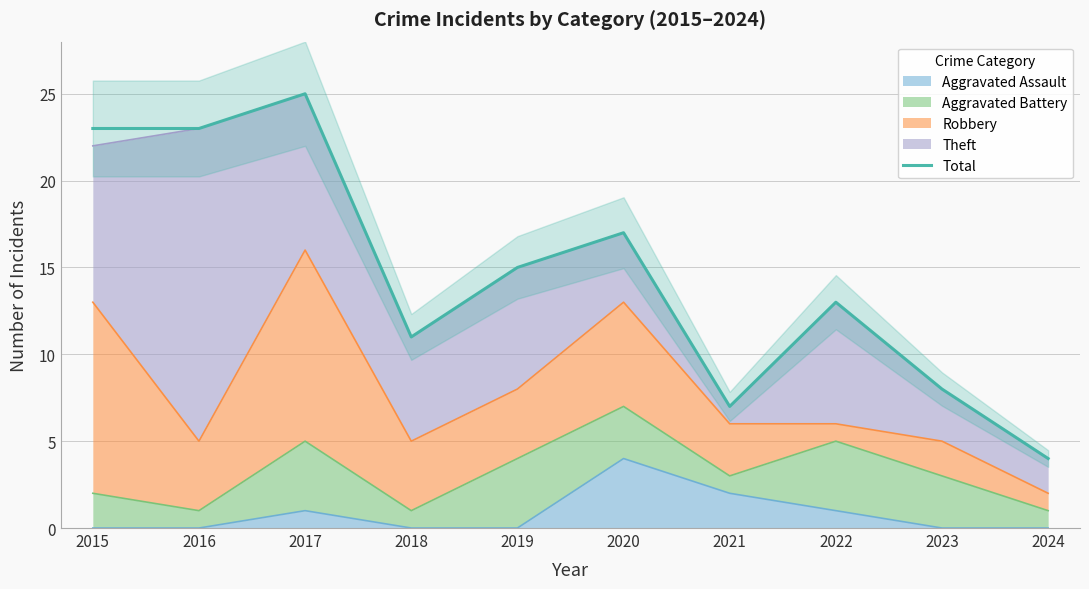

How many data points are above 15?

4